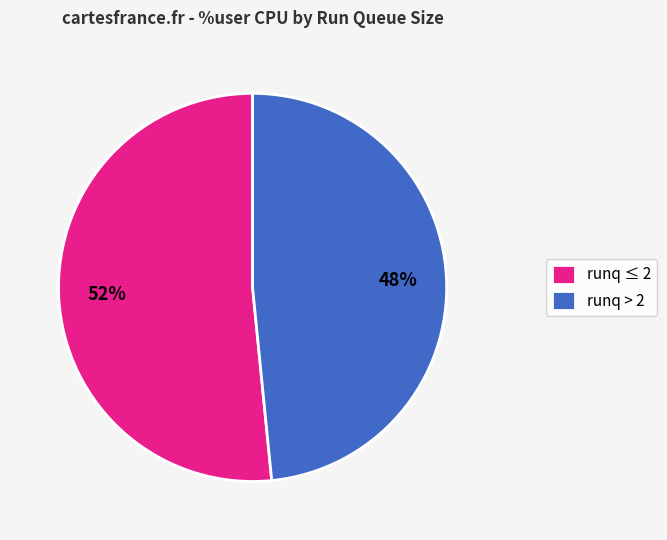

The runq > 2 slice represents 42% of the pie. True or false?

False